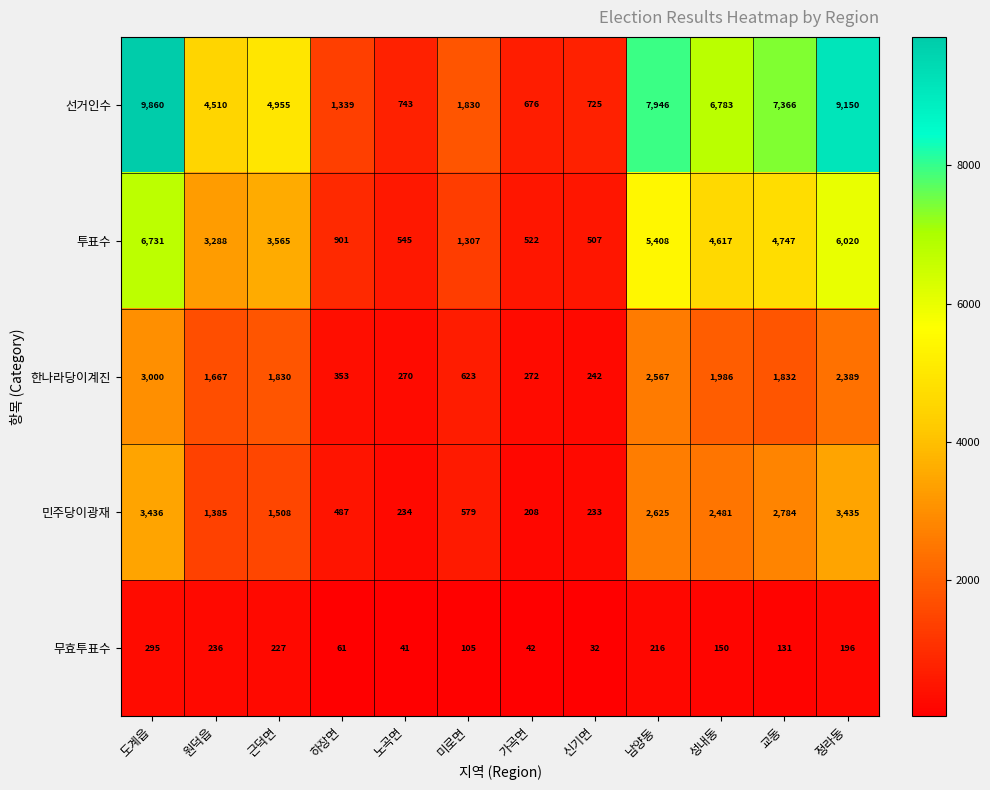

What is the difference between the highest and lowest values at 노곡면?

702